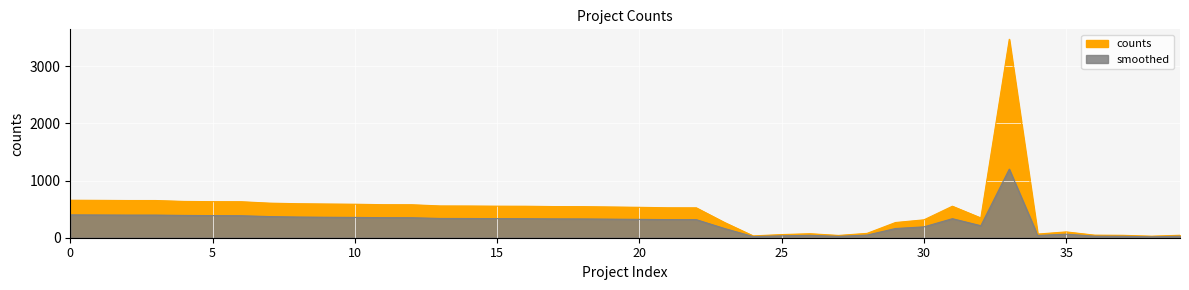

Which category has the lowest value across all series?

38